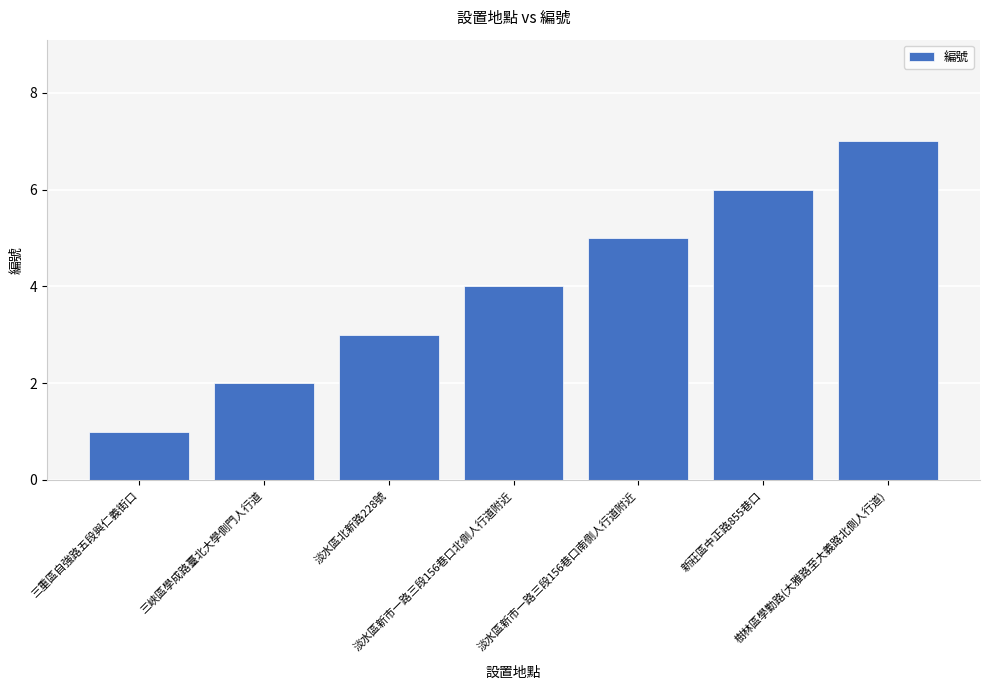

True or false: the data shows 2 at 三峽區學成路臺北大學側門人行道.

True